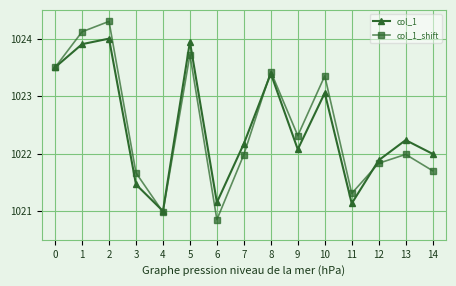

True or false: col_1 has more than 0 interior local peaks.

True